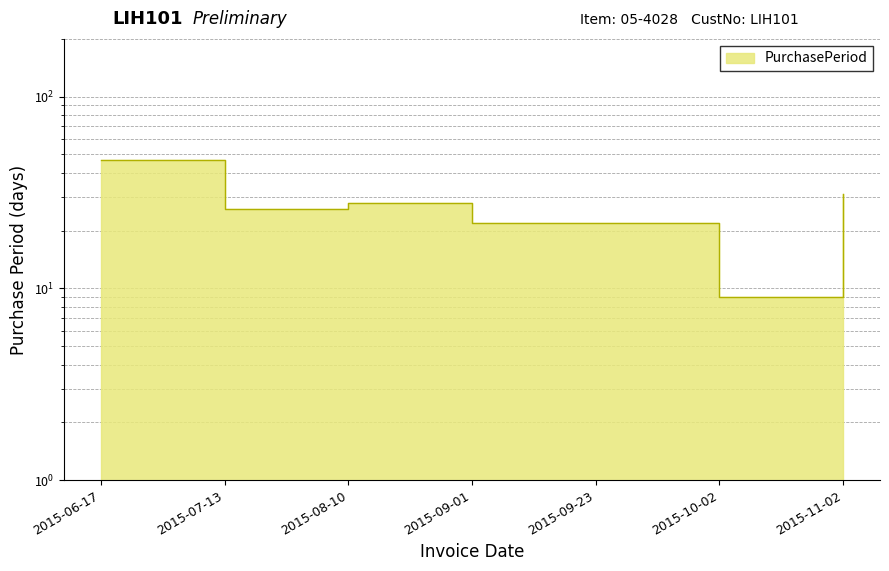

What is the ratio of the value at 2015-11-02 to the value at 2015-09-23?

1.4